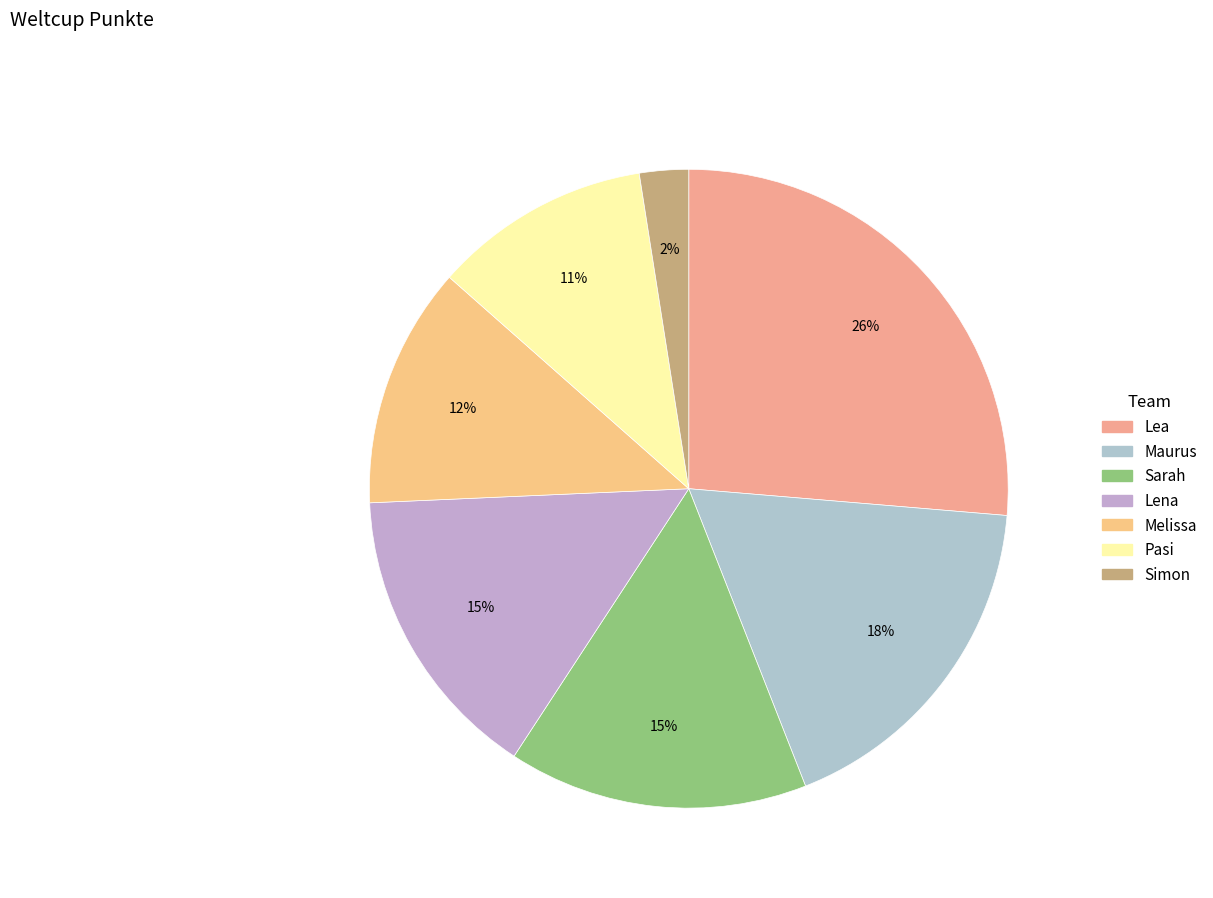

Rank the categories by value from lowest to highest.

Simon, Pasi, Melissa, Lena, Sarah, Maurus, Lea